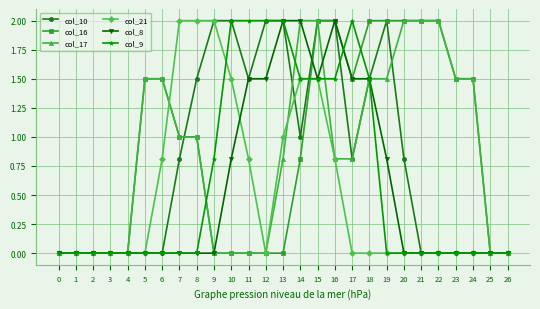

Reading left to right, extract all data points from this chart.

col_10: 0=0.0	1=0.0	2=0.0	3=0.0	4=0.0	5=0.0	6=0.0	7=0.8	8=1.5	9=2.0	10=2.0	11=1.5	12=2.0	13=2.0	14=1.0	15=2.0	16=2.0	17=0.8	18=1.5	19=2.0	20=0.8	21=0.0	22=0.0	23=0.0	24=0.0	25=0.0	26=0.0
col_16: 0=0.0	1=0.0	2=0.0	3=0.0	4=0.0	5=1.5	6=1.5	7=1.0	8=1.0	9=0.0	10=0.0	11=0.0	12=0.0	13=0.0	14=0.8	15=2.0	16=2.0	17=1.5	18=2.0	19=2.0	20=2.0	21=2.0	22=2.0	23=1.5	24=1.5	25=0.0	26=0.0
col_17: 0=0.0	1=0.0	2=0.0	3=0.0	4=0.0	5=1.5	6=1.5	7=1.0	8=1.0	9=0.0	10=0.0	11=0.0	12=0.0	13=0.8	14=2.0	15=2.0	16=0.8	17=0.8	18=1.5	19=1.5	20=2.0	21=2.0	22=2.0	23=1.5	24=1.5	25=0.0	26=0.0
col_21: 0=0.0	1=0.0	2=0.0	3=0.0	4=0.0	5=0.0	6=0.8	7=2.0	8=2.0	9=2.0	10=1.5	11=0.8	12=0.0	13=1.0	14=1.5	15=1.5	16=0.8	17=0.0	18=0.0	19=0.0	20=0.0	21=0.0	22=0.0	23=0.0	24=0.0	25=0.0	26=0.0
col_8: 0=0.0	1=0.0	2=0.0	3=0.0	4=0.0	5=0.0	6=0.0	7=0.0	8=0.0	9=0.0	10=0.8	11=1.5	12=1.5	13=2.0	14=2.0	15=1.5	16=2.0	17=1.5	18=1.5	19=0.8	20=0.0	21=0.0	22=0.0	23=0.0	24=0.0	25=0.0	26=0.0
col_9: 0=0.0	1=0.0	2=0.0	3=0.0	4=0.0	5=0.0	6=0.0	7=0.0	8=0.0	9=0.8	10=2.0	11=2.0	12=2.0	13=2.0	14=1.5	15=1.5	16=1.5	17=2.0	18=1.5	19=0.0	20=0.0	21=0.0	22=0.0	23=0.0	24=0.0	25=0.0	26=0.0